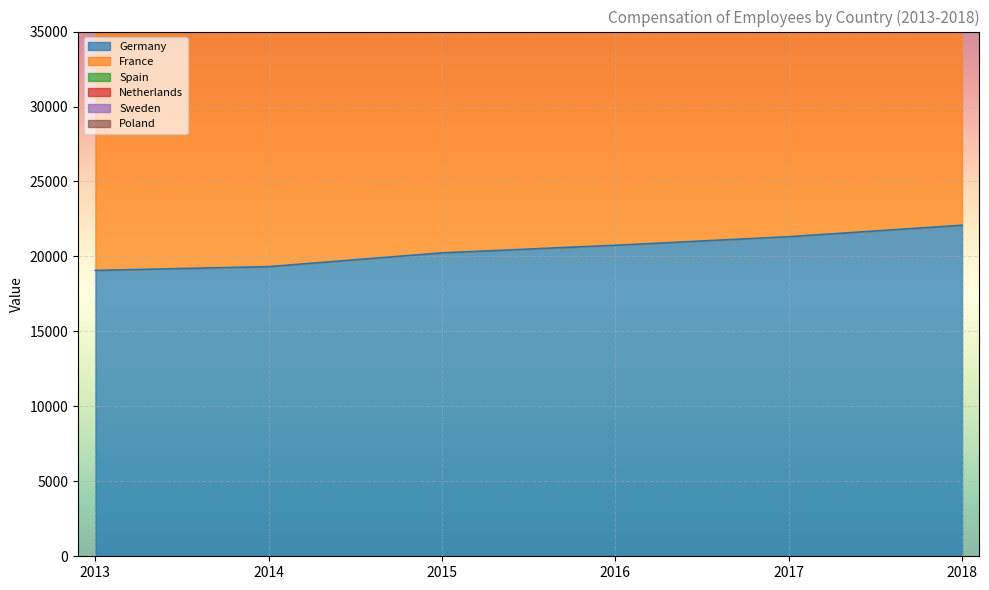

How many categories are shown in the chart?

6